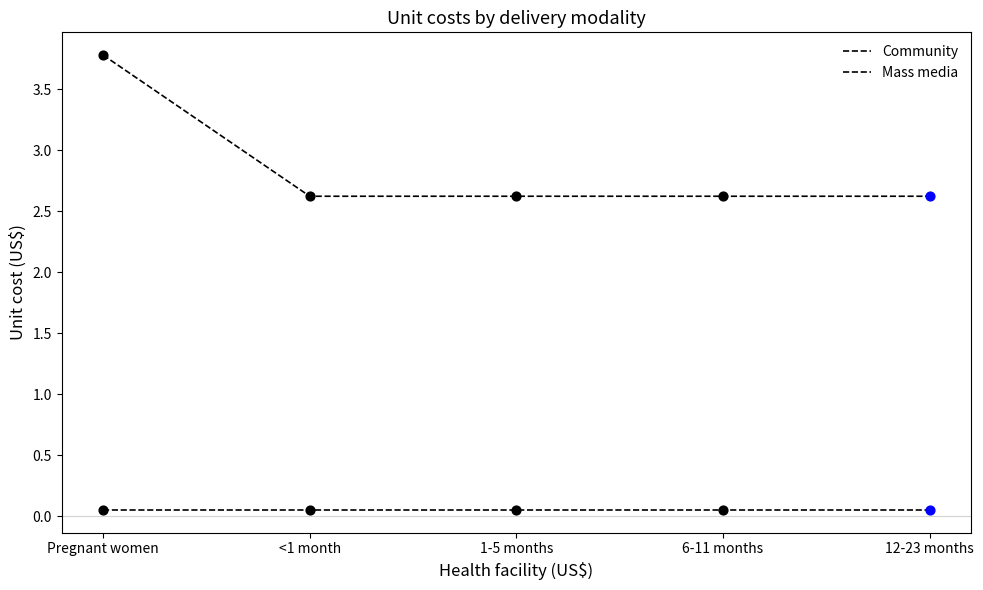

At how many categories does at least one series exceed 0?

5